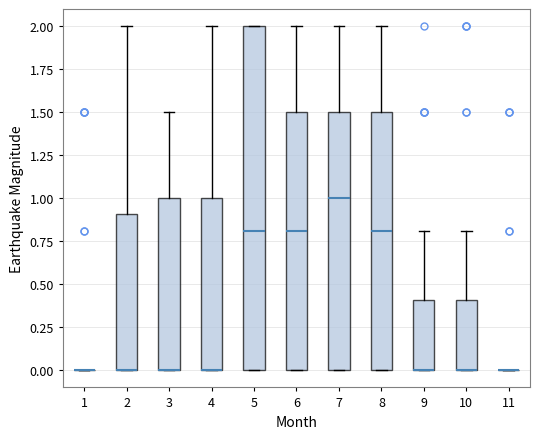

Reading left to right, transcribe this box plot: for each box, give where its median line is, the range the box spans, and where its two whiskers end, as read against the y-axis. The values are not printed on the chart, so give them approximately, as read against the axis.

1: box collapsed to a line at 0.0, whiskers 0.0 to 0.0
2: median 0.0 (drawn on the box's lower edge), box 0.0 to 0.9, whiskers 0.0 to 2.0
3: median 0.0 (drawn on the box's lower edge), box 0.0 to 1.0, whiskers 0.0 to 1.5
4: median 0.0 (drawn on the box's lower edge), box 0.0 to 1.0, whiskers 0.0 to 2.0
5: median 0.8, box 0.0 to 2.0, whiskers 0.0 to 2.0
6: median 0.8, box 0.0 to 1.5, whiskers 0.0 to 2.0
7: median 1.0, box 0.0 to 1.5, whiskers 0.0 to 2.0
8: median 0.8, box 0.0 to 1.5, whiskers 0.0 to 2.0
9: median 0.0 (drawn on the box's lower edge), box 0.0 to 0.4, whiskers 0.0 to 0.8
10: median 0.0 (drawn on the box's lower edge), box 0.0 to 0.4, whiskers 0.0 to 0.8
11: box collapsed to a line at 0.0, whiskers 0.0 to 0.0